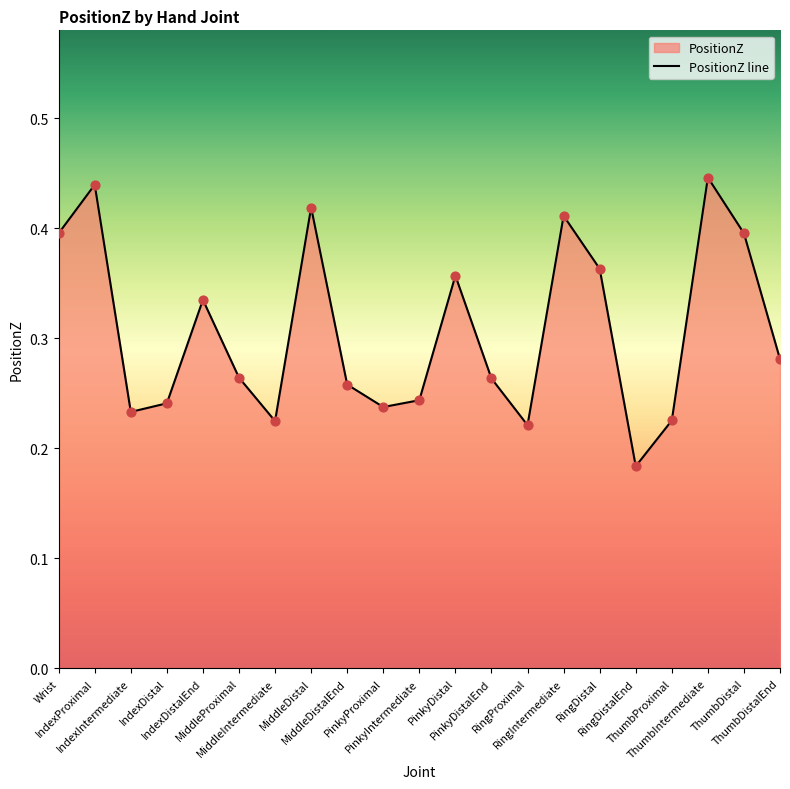

Between ThumbDistal and Wrist, which is larger?

Wrist